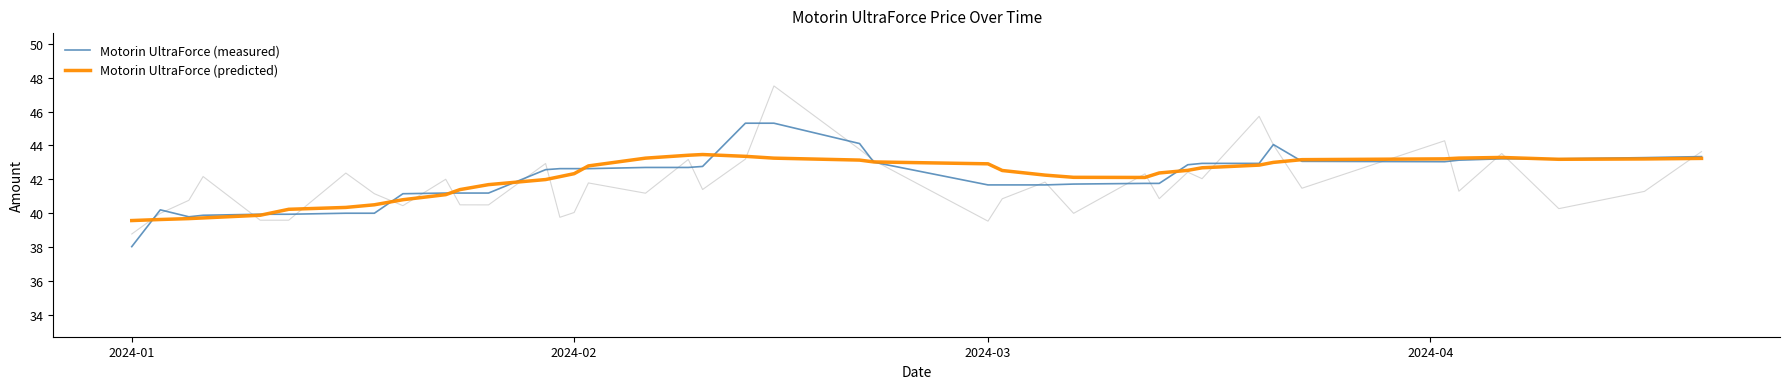

True or false: Motorin UltraForce (predicted) has a value of 42.3 at 2024-02.

True